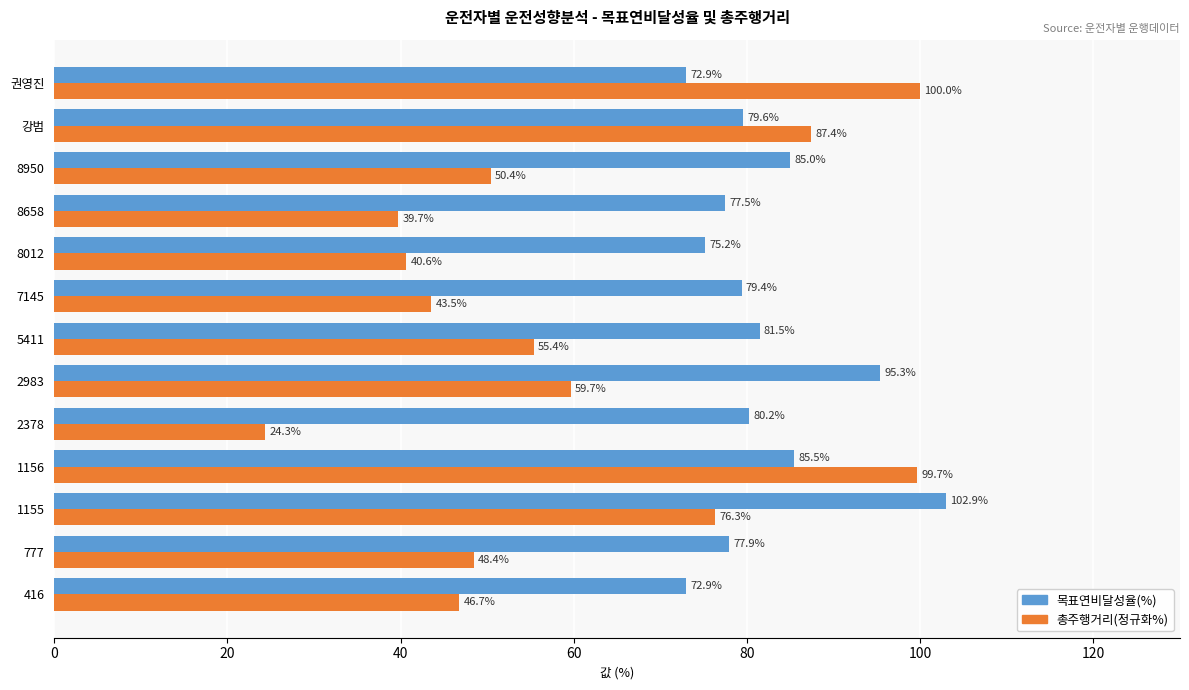

What is the average value of the 총주행거리(정규화%) series?

59.4